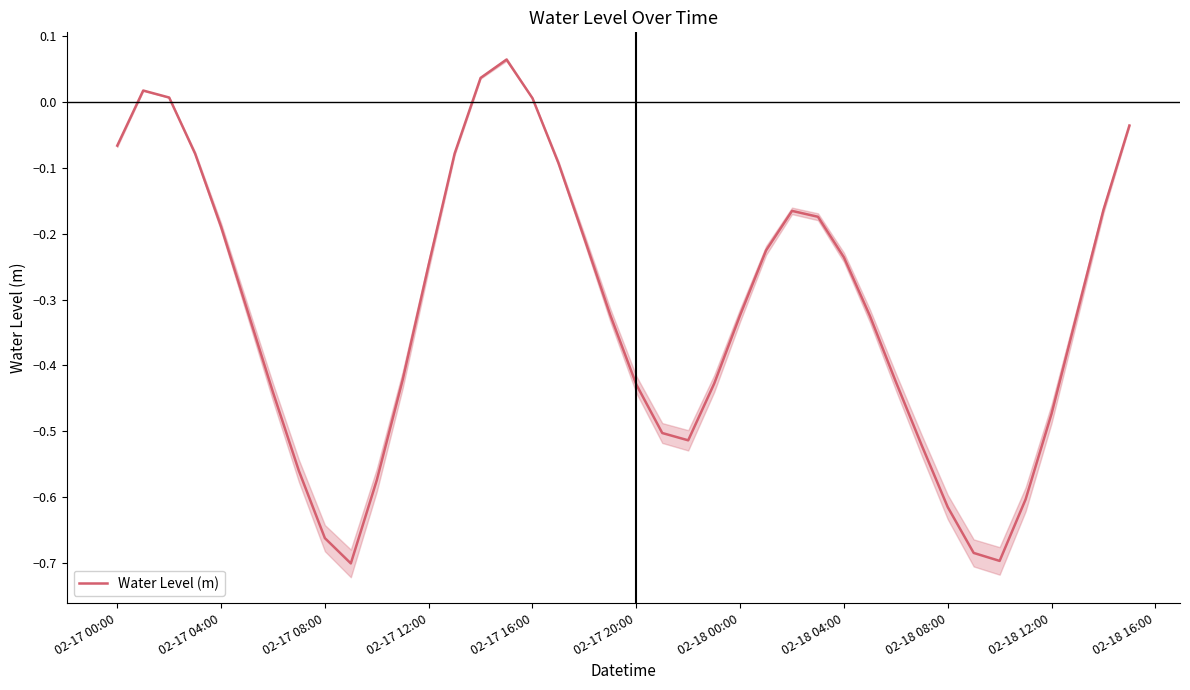

Is it true that Water Level (m) equals 0.0 at 02-17 16:00?

True